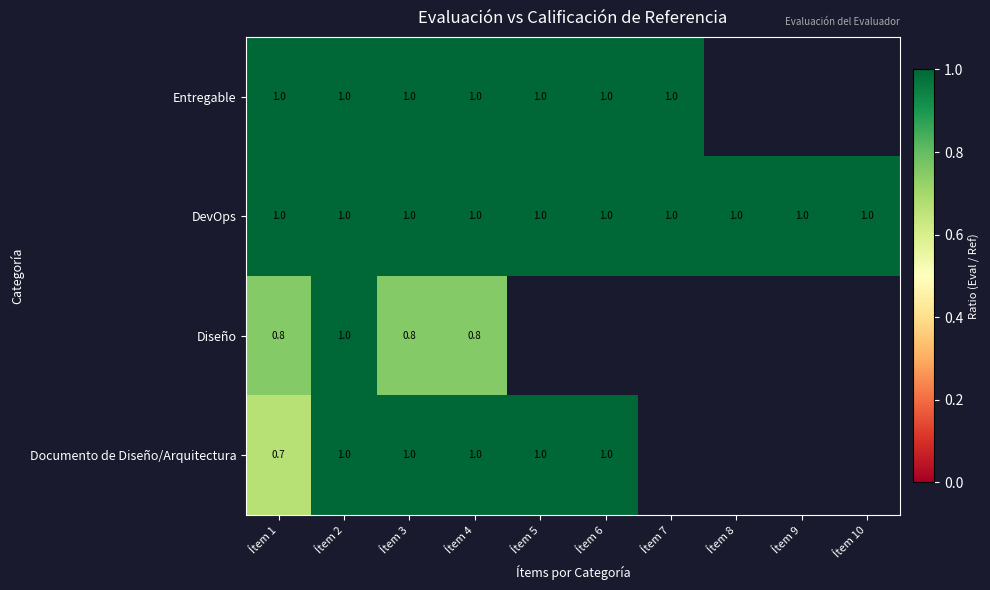

At how many categories does at least one series exceed 0?

10